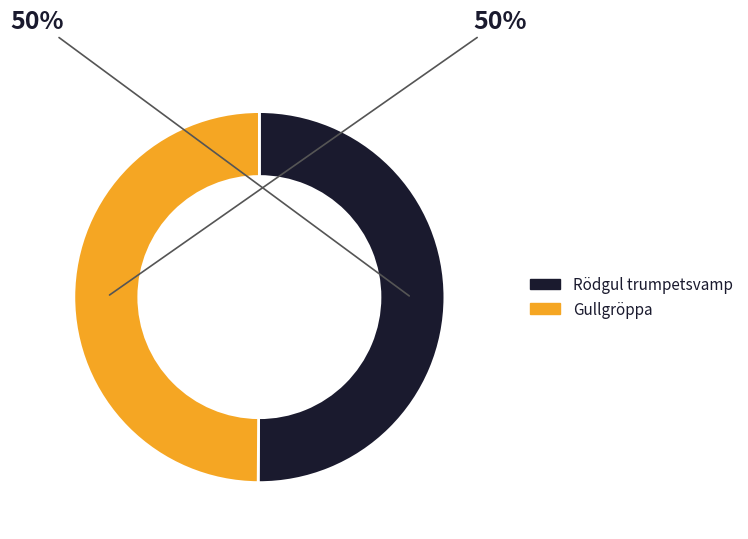

True or false: Gullgröppa accounts for 56% of the total.

False